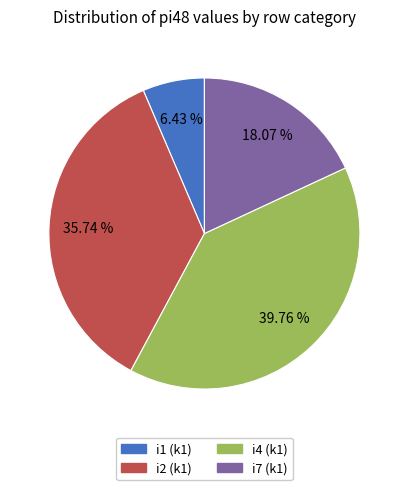

Is there any slice that represents more than half of the pie?

No